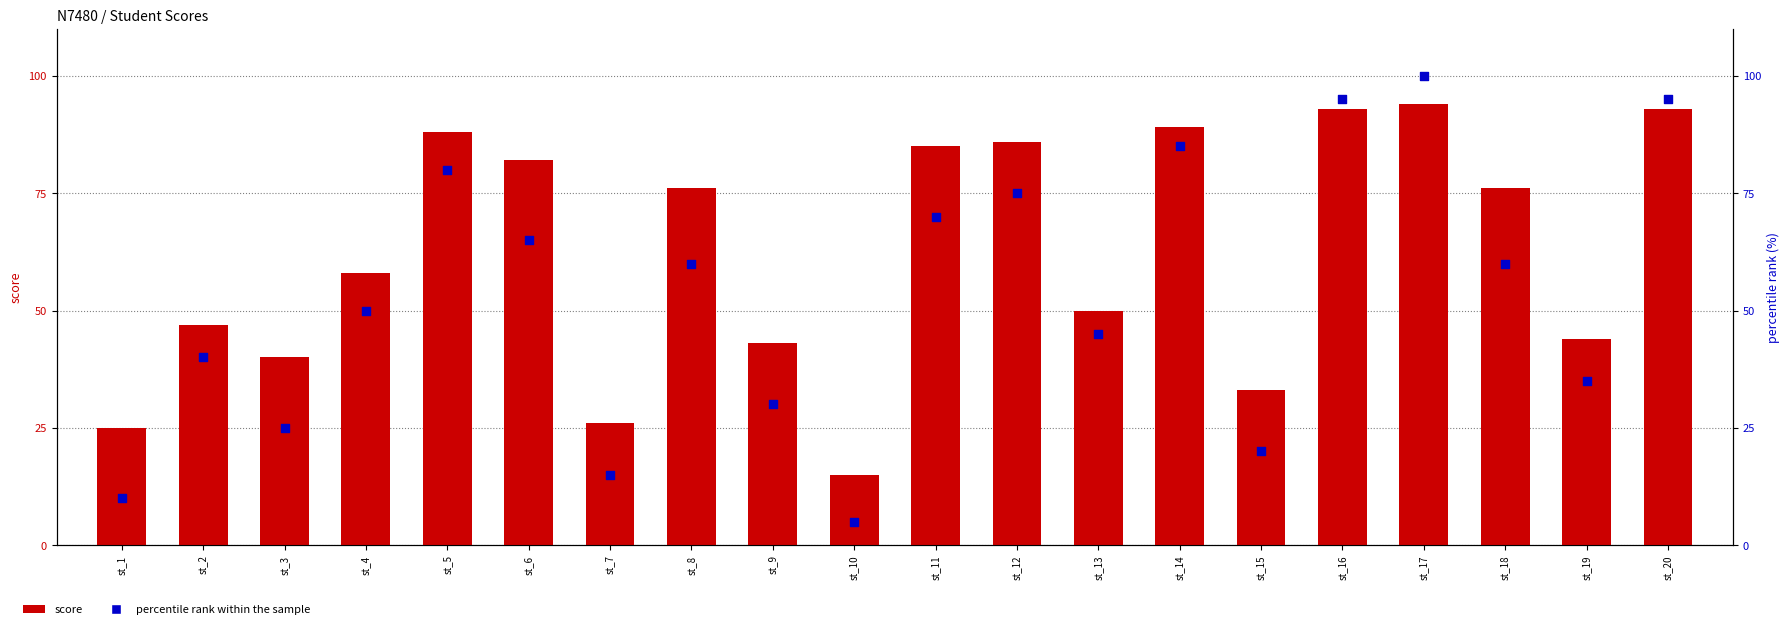

Which series contains the lowest Y value?

percentile rank within the sample